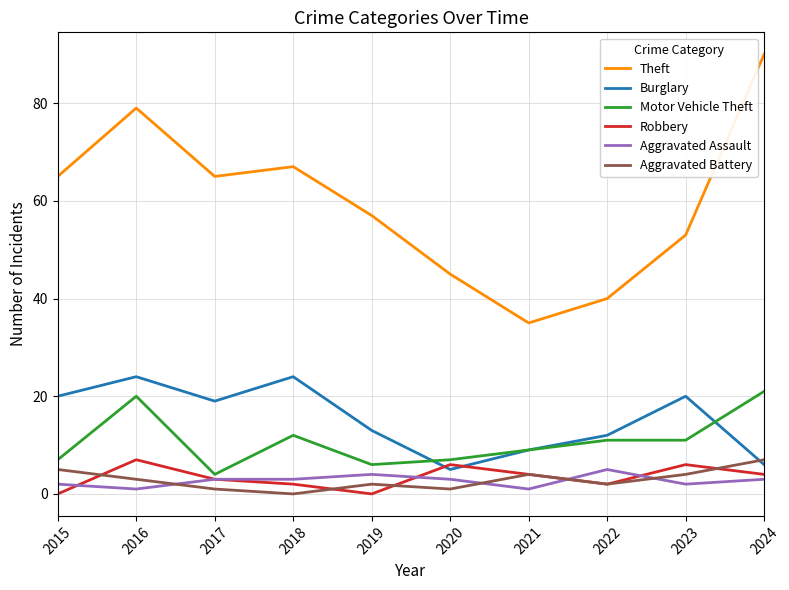

The value of Motor Vehicle Theft at 2019 is 6. True or false?

True